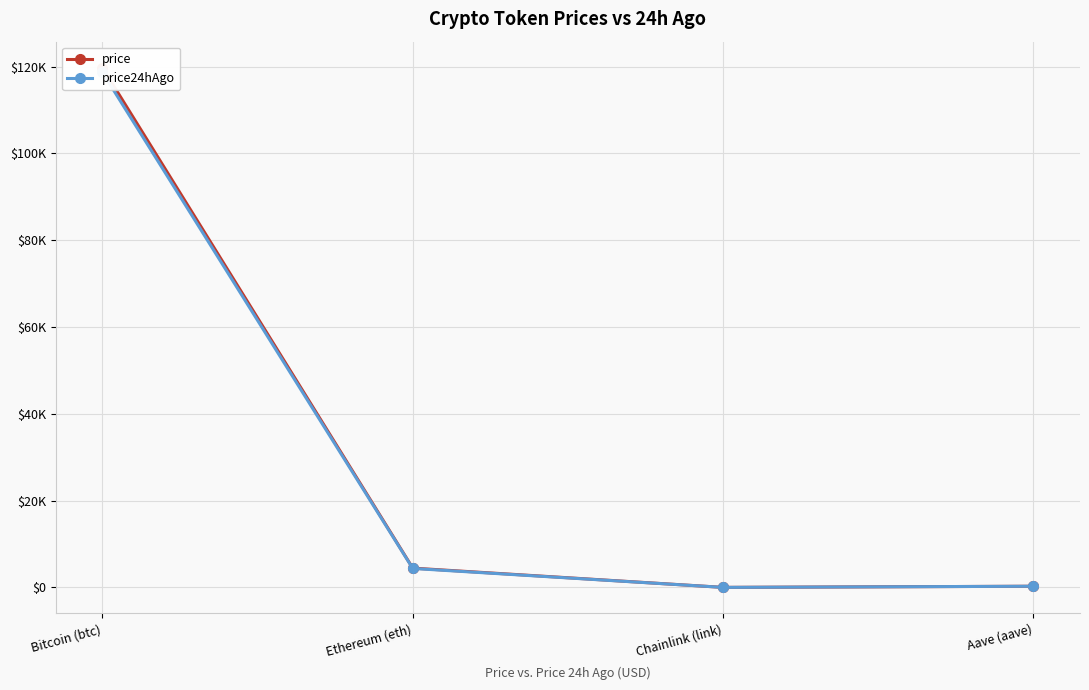

Where does the price series first go above 4462?

Bitcoin (btc)